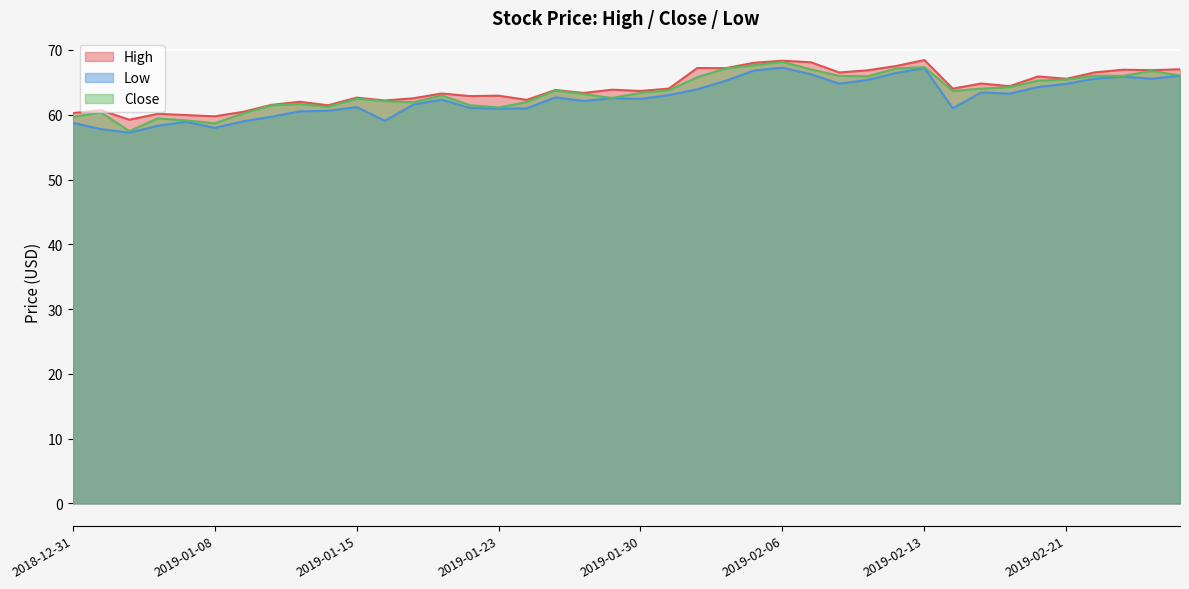

At which category does Low reach its first local valley?

2019-01-03